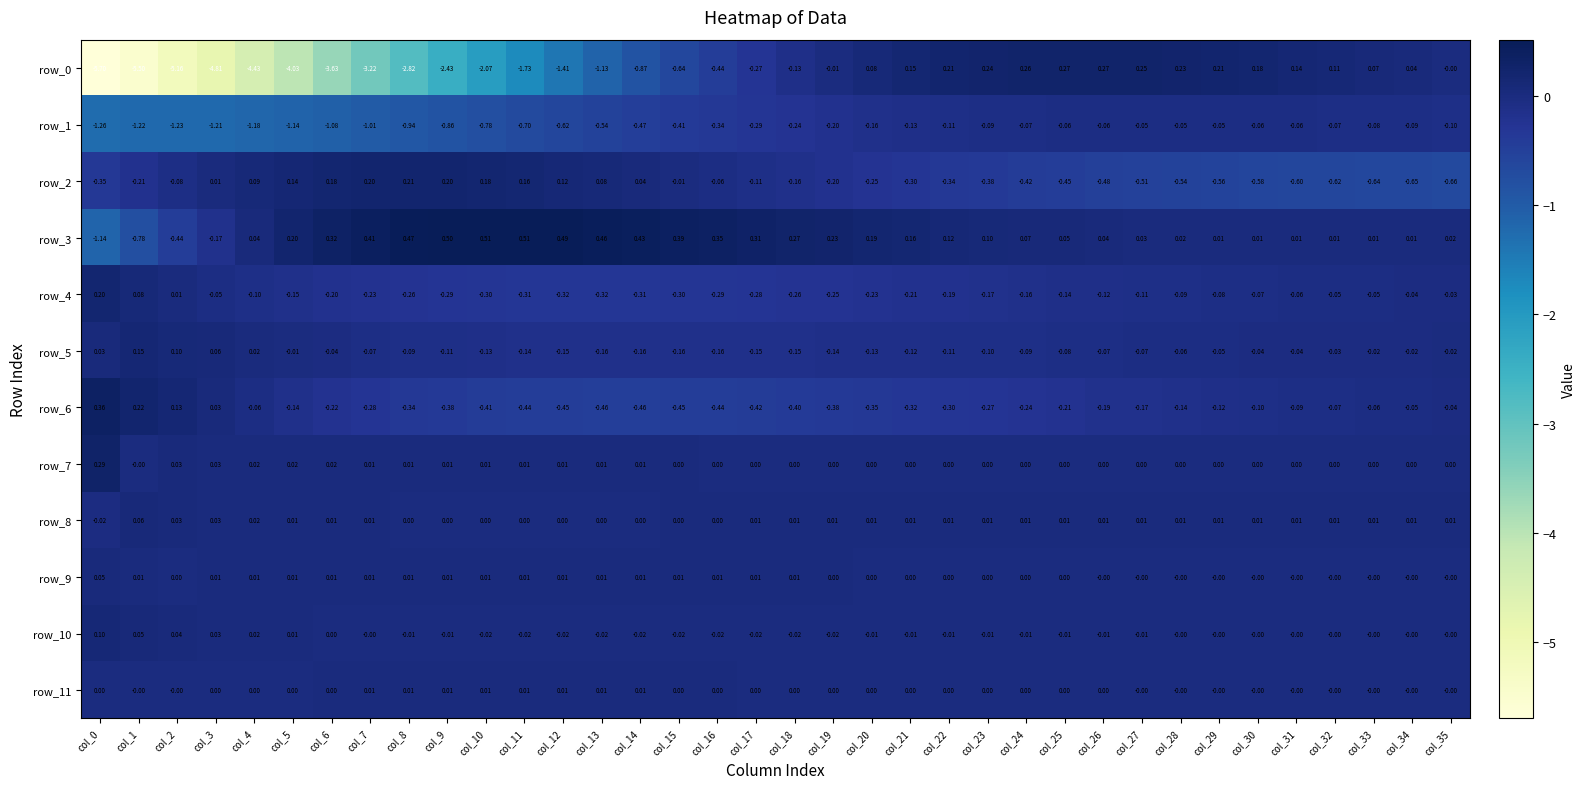

Is the value of row_6 at col_9 greater than the value of row_4 at col_1?

No